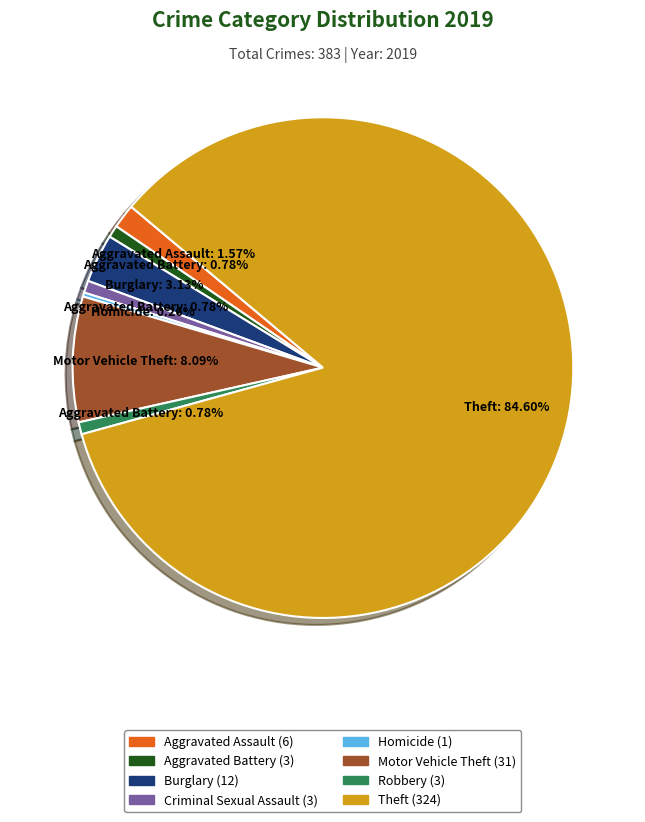

True or false: Aggravated Battery accounts for 1% of the total.

True